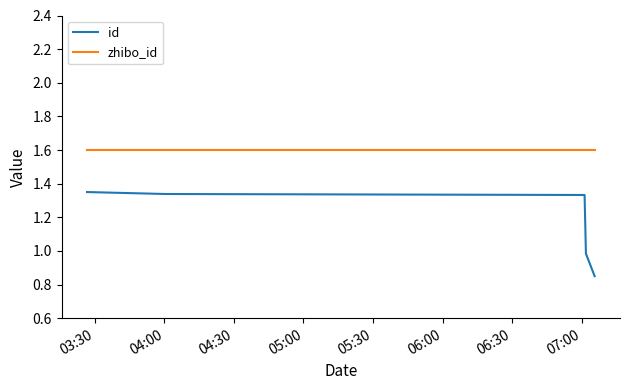

What are all the series names shown in the legend?

id, zhibo_id